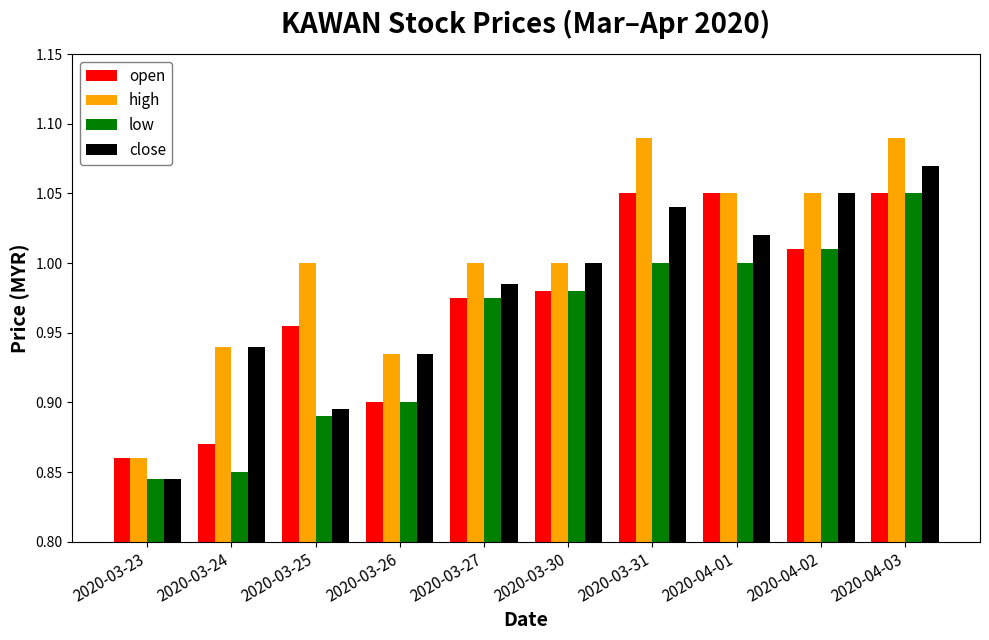

What is the total value across all series at 2020-03-23?

3.4